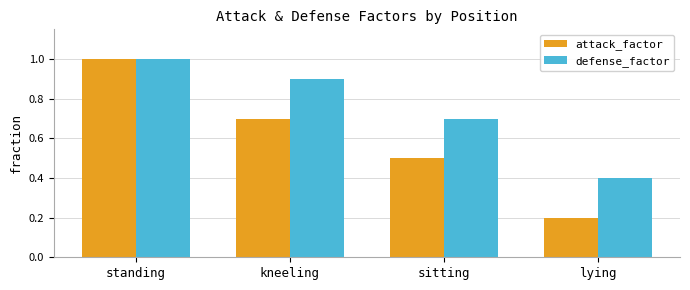

At lying, list the series in order from smallest to largest.

attack_factor, defense_factor